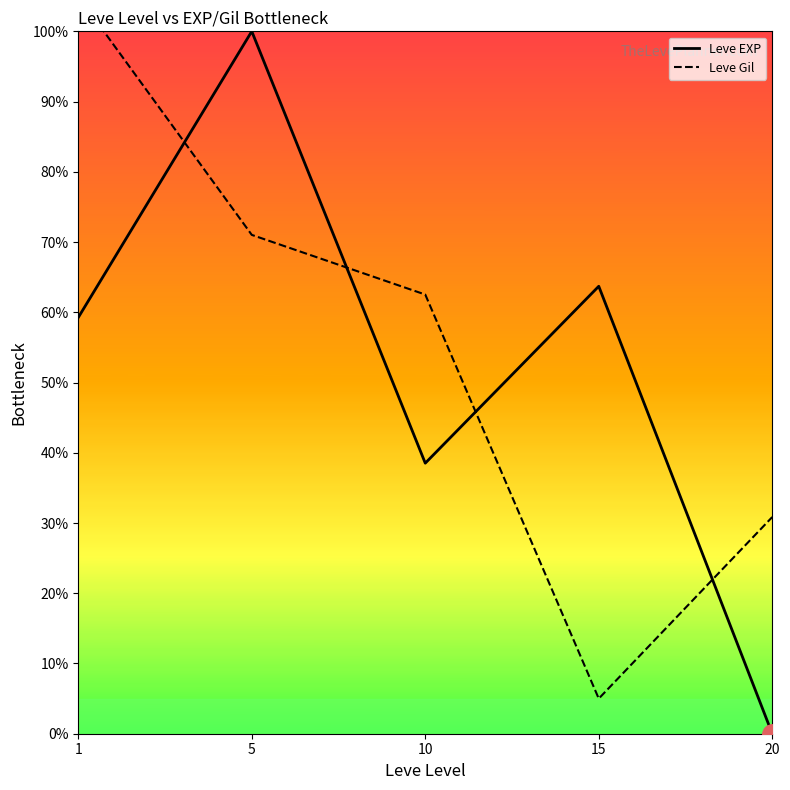

At which label does Leve Gil reach its peak?

1